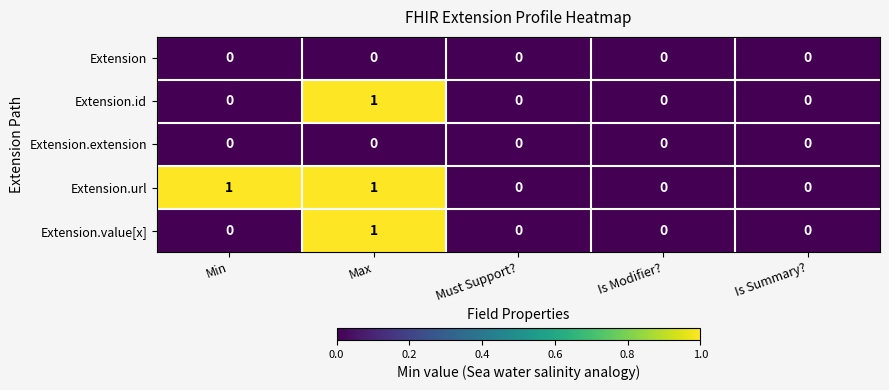

The Extension.value[x] series shows 0 at Min. True or false?

True